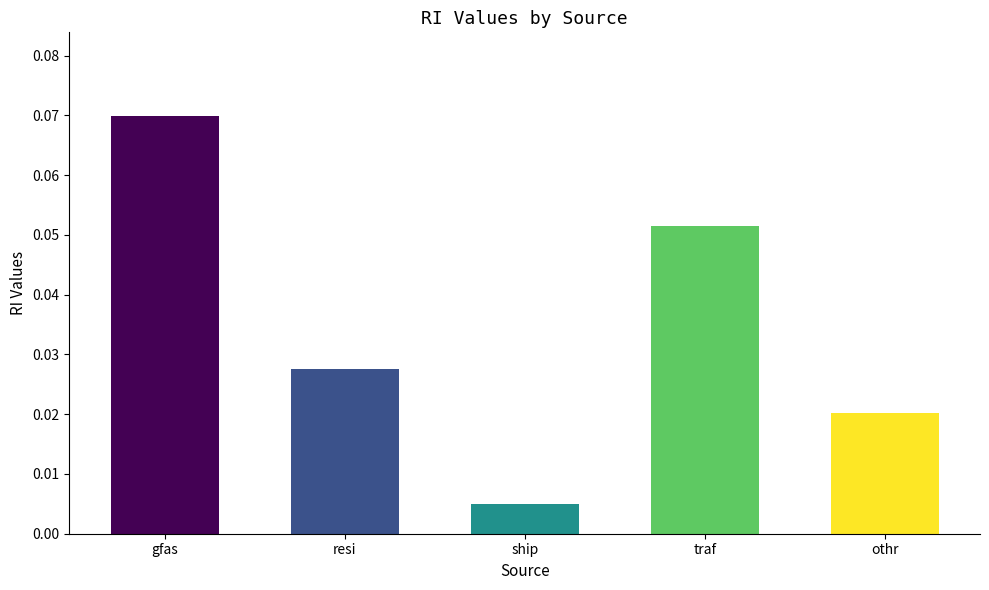

Which category has the highest value across all series?

gfas